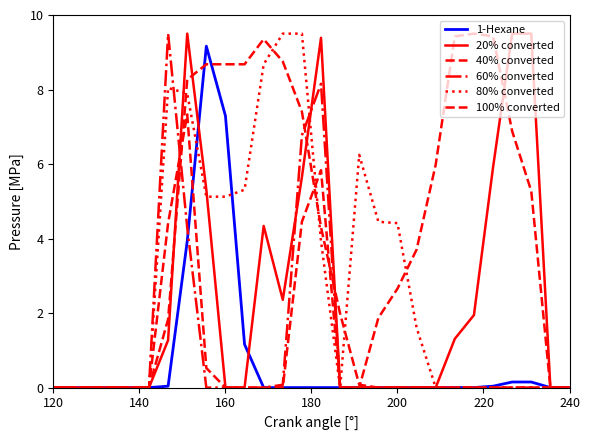

What is the greatest value displayed?

9.5